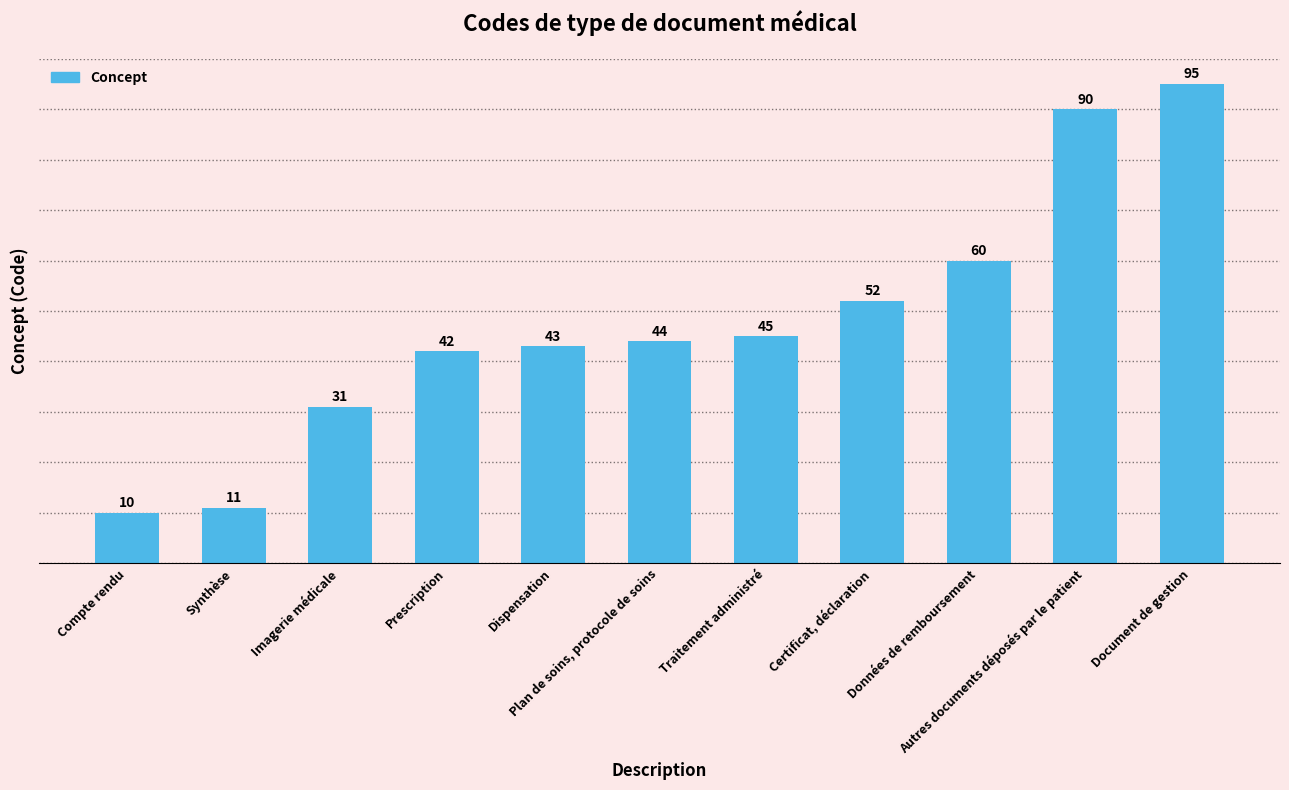

Rank the categories by value from lowest to highest.

Compte rendu, Synthèse, Imagerie médicale, Prescription, Dispensation, Plan de soins, protocole de soins, Traitement administré, Certificat, déclaration, Données de remboursement, Autres documents déposés par le patient, Document de gestion